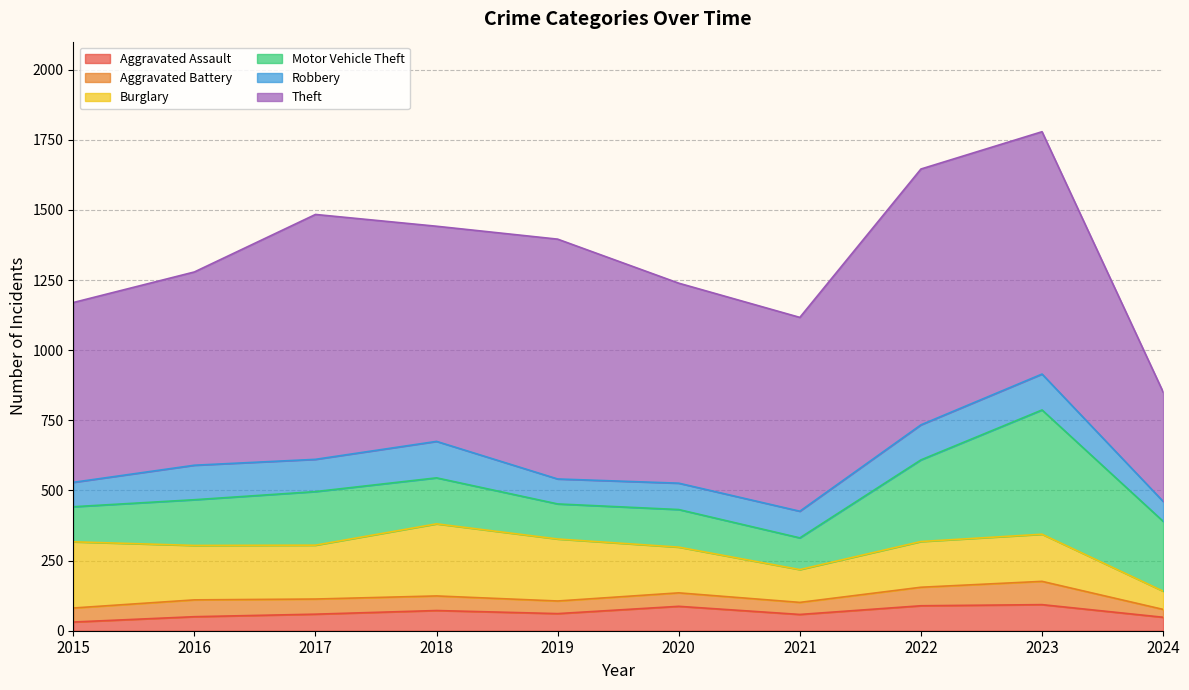

At which category is the sum across all series the highest?

2023